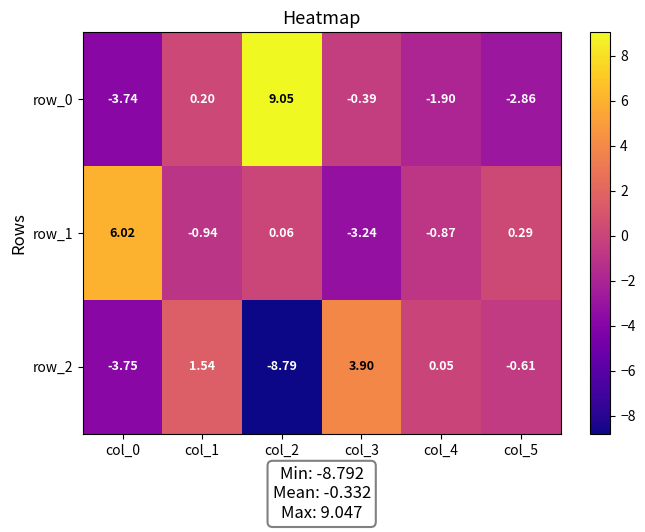

True or false: row_0 has a value of -0.6 at col_3.

False